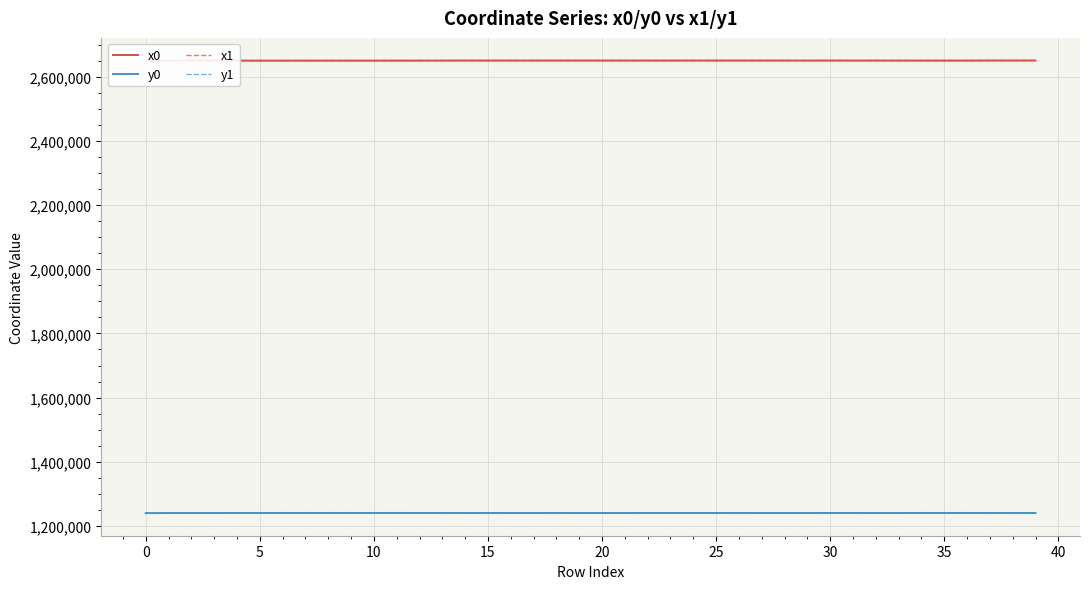

What is the minimum value shown in the chart?

1239942.0